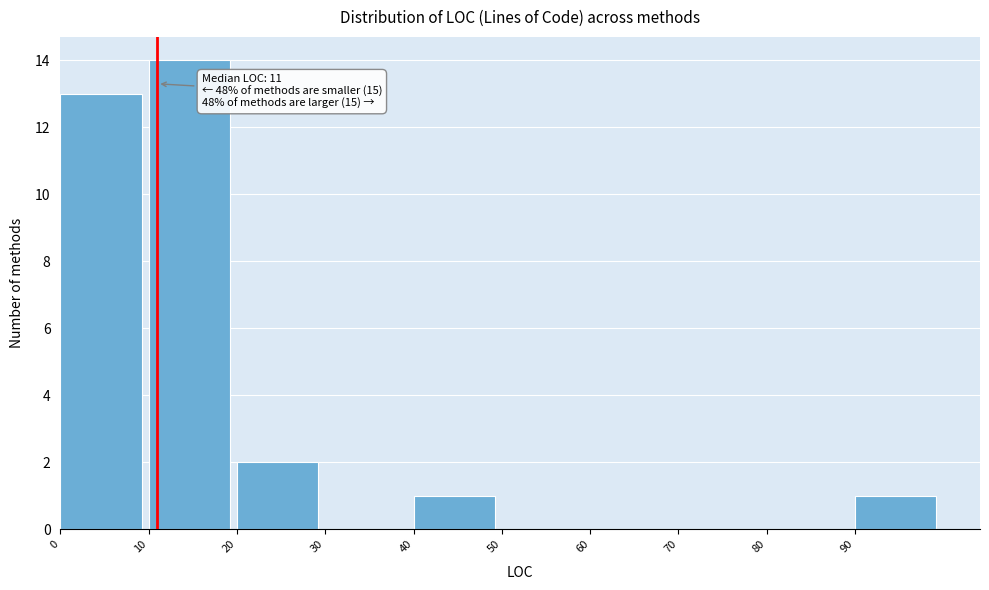

Which range on the x-axis has the tallest bar?

10 to 20